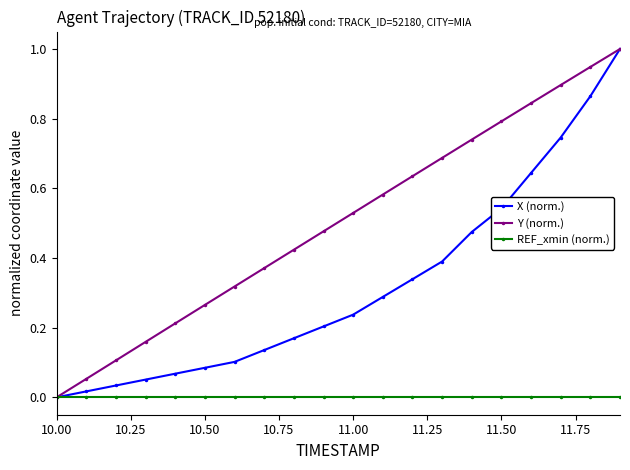

What is the highest value of the X (norm.) series?

1.0